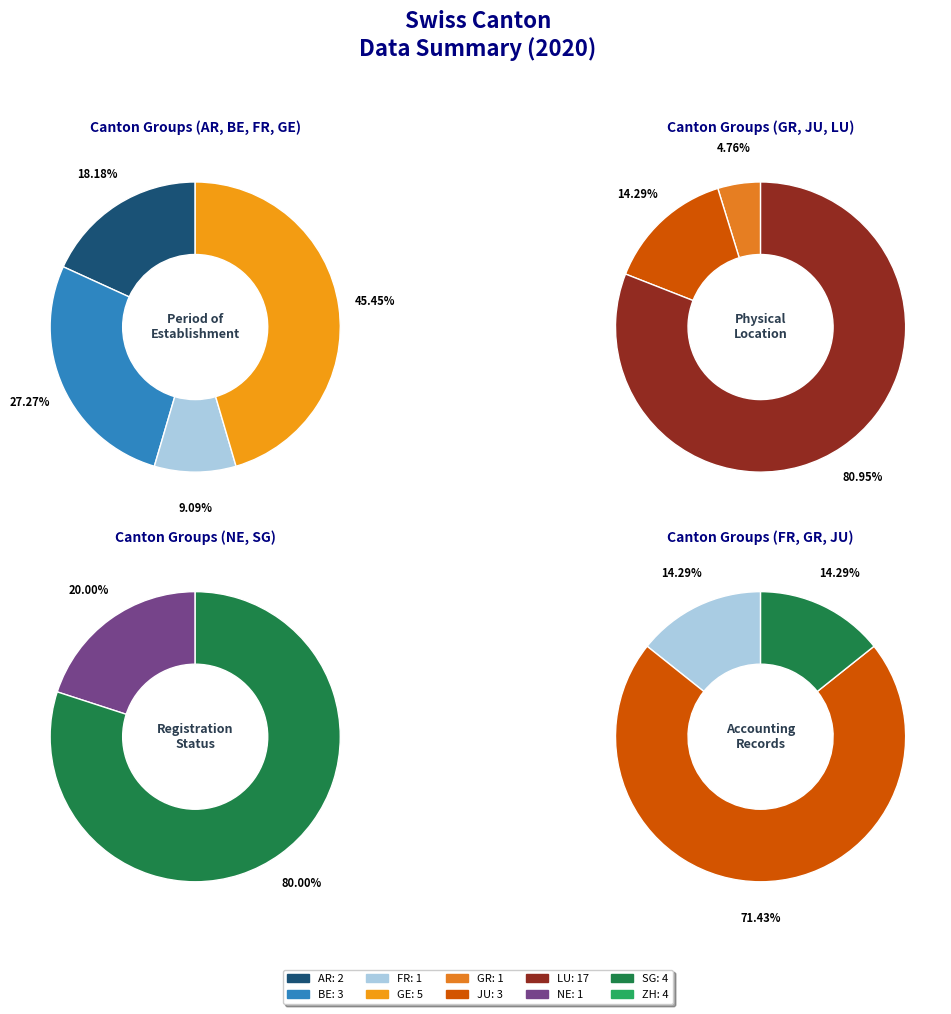

What is the smallest slice in the pie chart?

FR